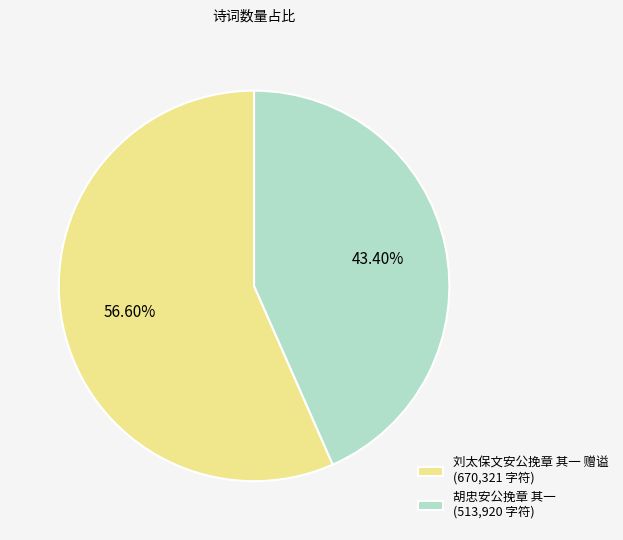

Does 刘太保文安公挽章 其一 赠谥 represent more than half of the total?

Yes